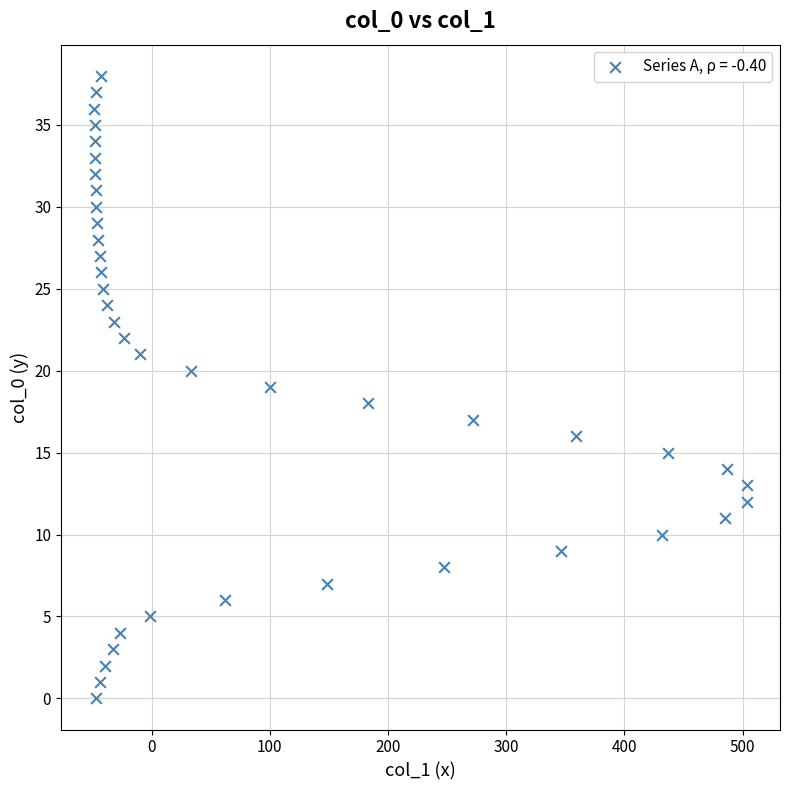

What is the range of X values (max minus min)?

553